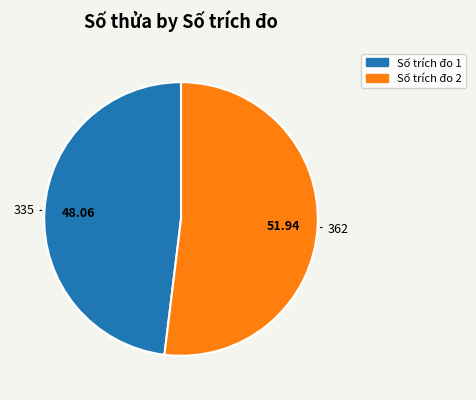

Is there any slice that represents more than half of the pie?

Yes